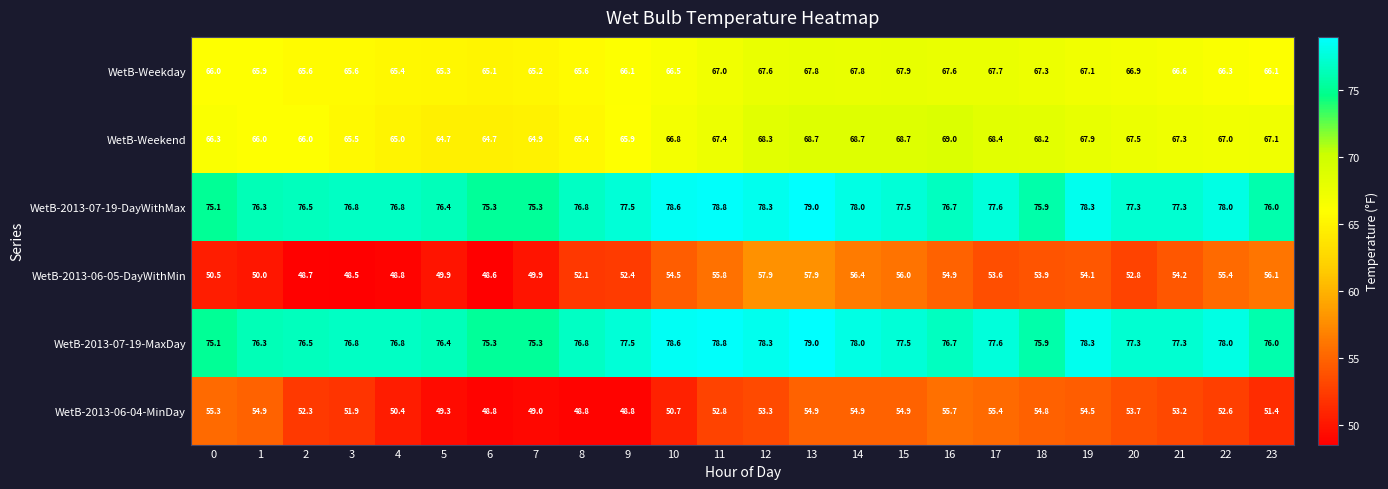

What is the minimum value shown in the chart?

48.5